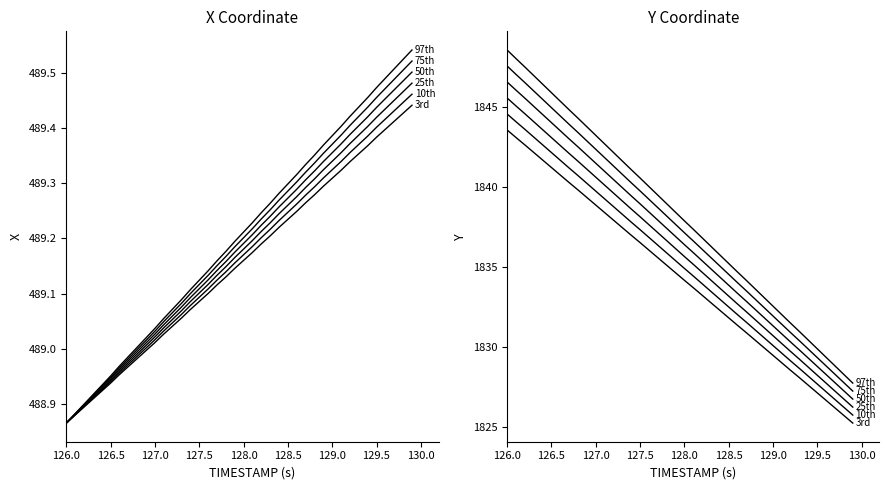

The 97th series shows 492.5 at 12. True or false?

False